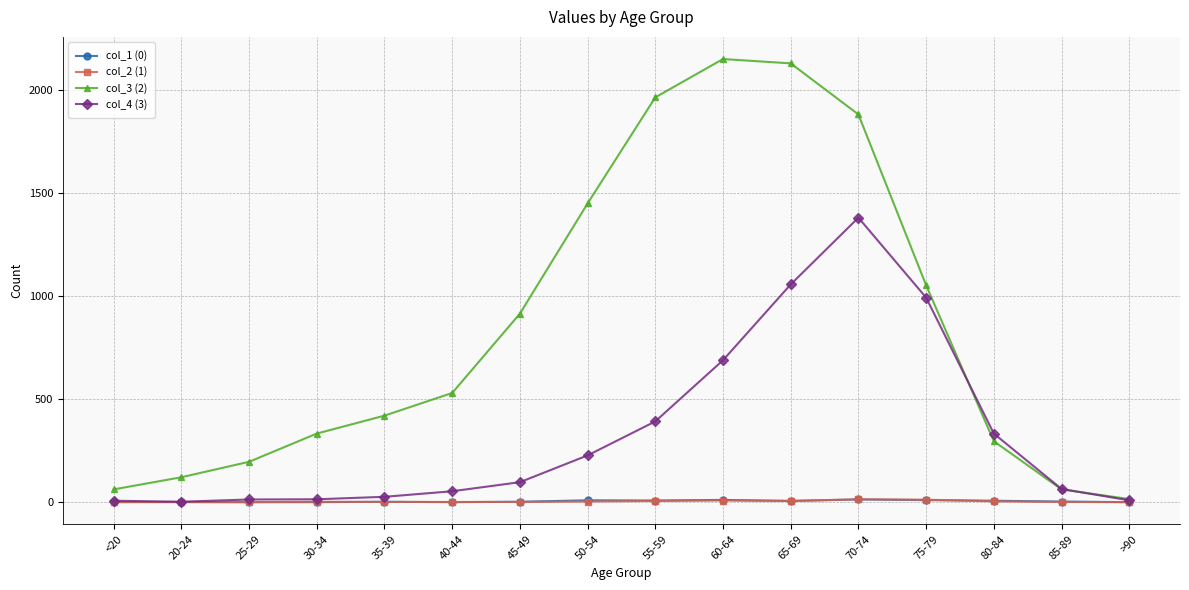

What is the label of the 14th point from the right?

25-29